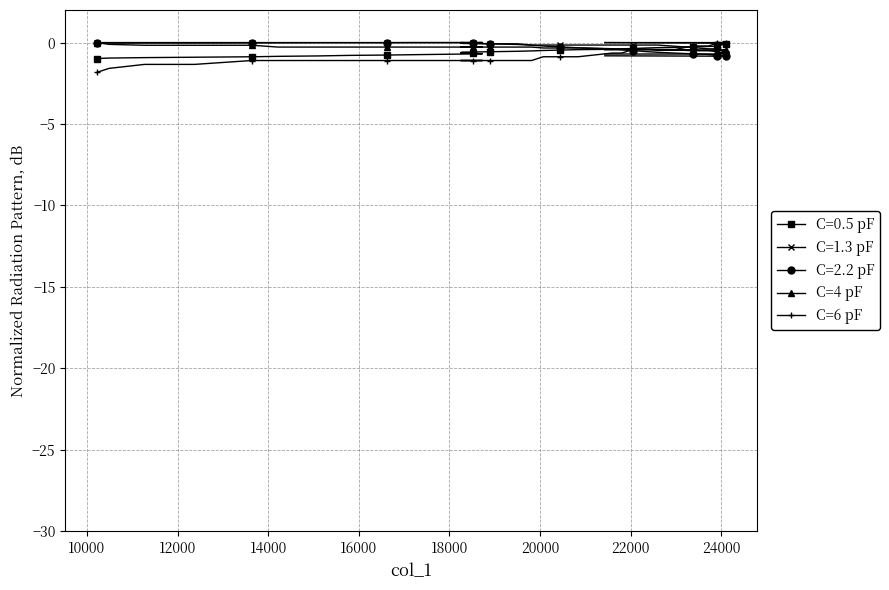

What is the lowest value of the C=0.5 pF series?

-1.0